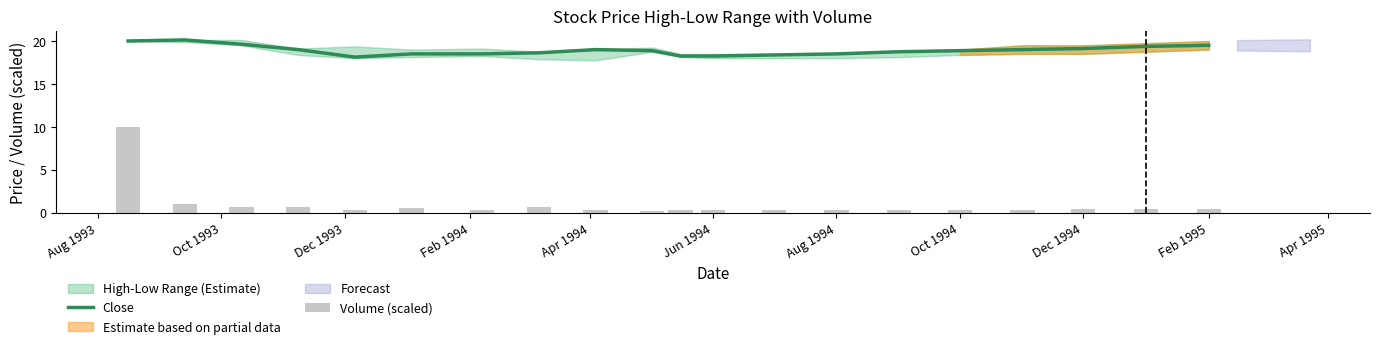

What is the minimum value for Close?

18.1